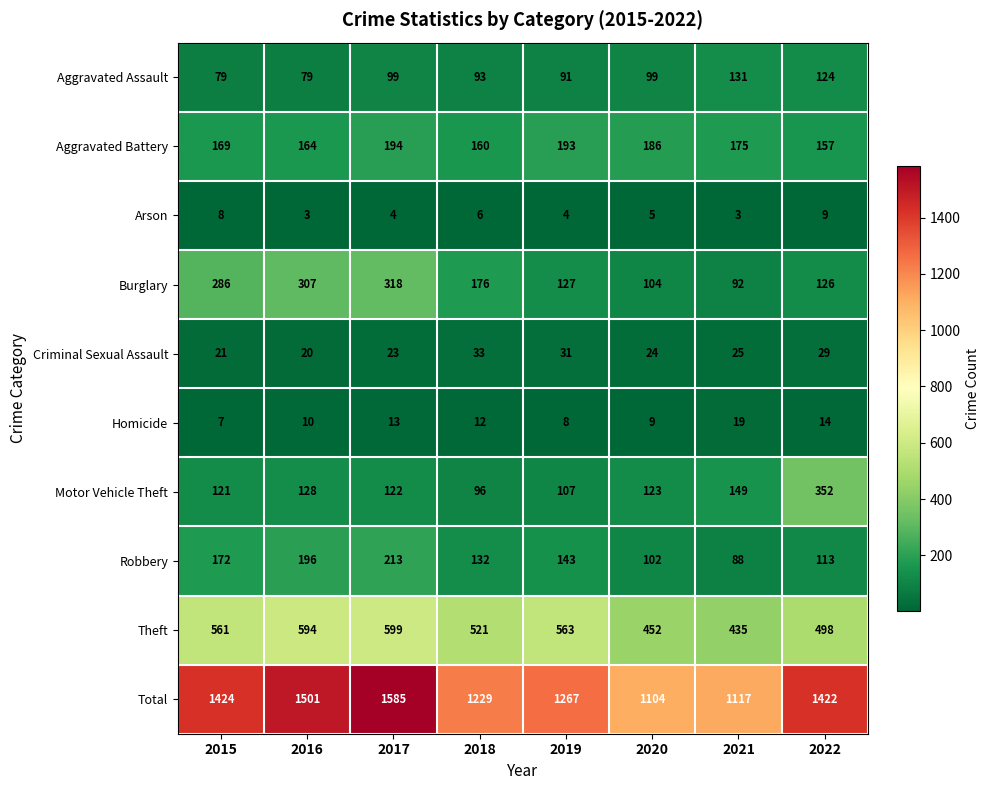

What is the difference between the Criminal Sexual Assault values at 2015 and 2020?

3